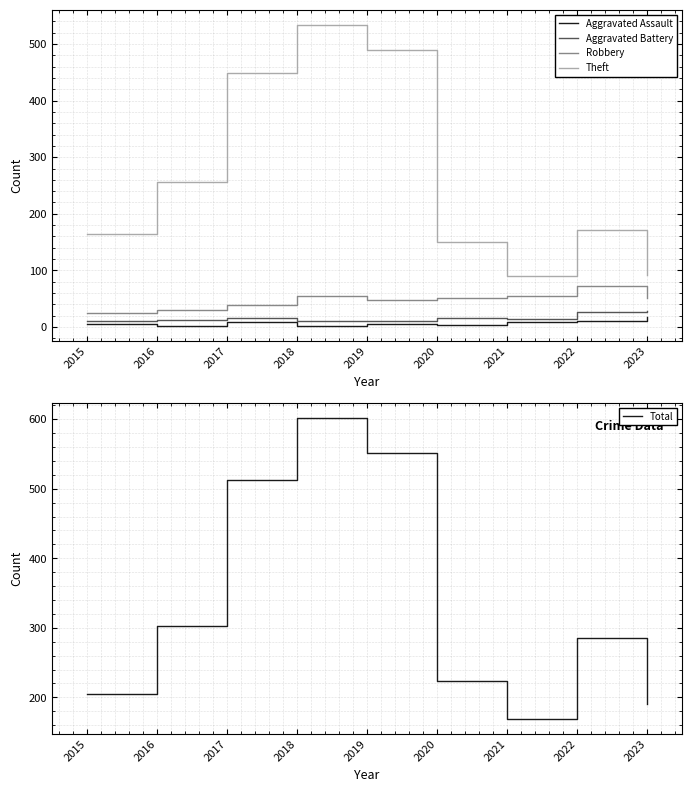

Rank the series by their maximum value, from highest to lowest.

Total, Theft, Robbery, Aggravated Battery, Aggravated Assault